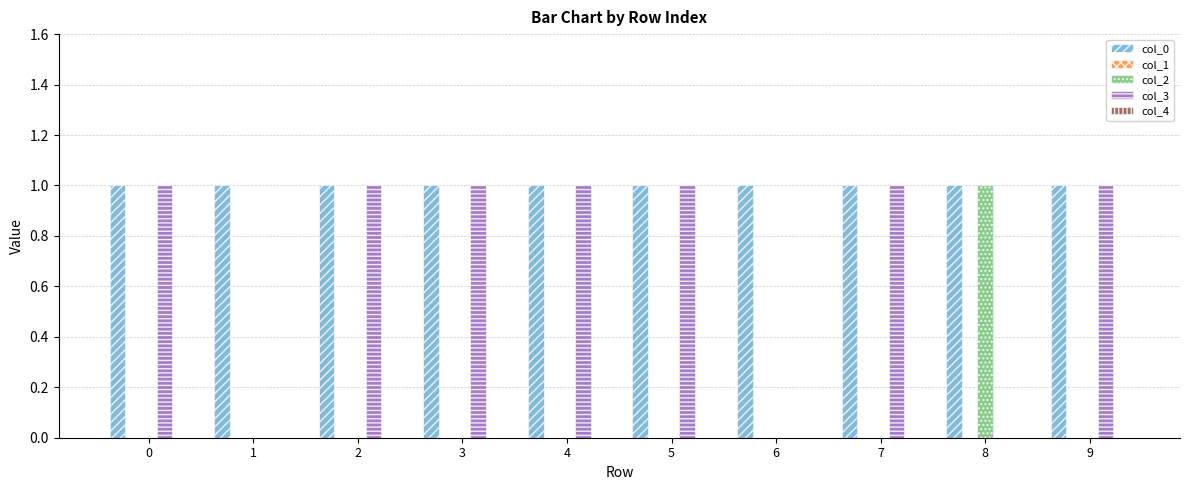

What is the maximum value for col_0?

1